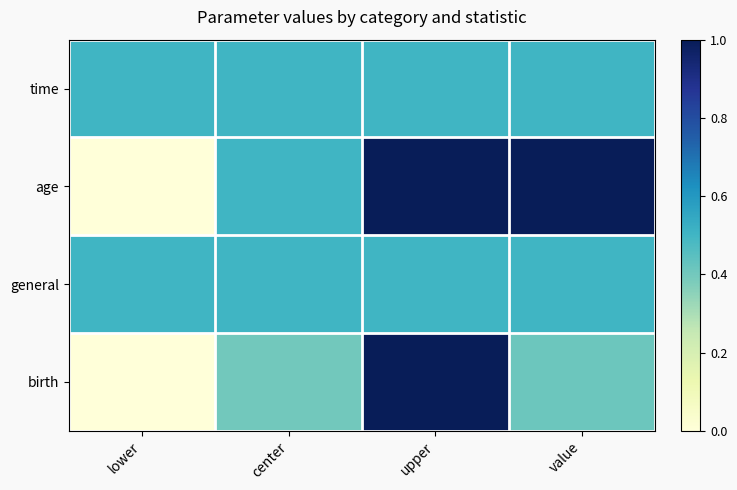

Reading left to right, transcribe all the data shown in this chart.

time: lower=0.5	center=0.5	upper=0.5	value=0.5
age: lower=0.0	center=0.5	upper=1.0	value=1.0
general: lower=0.5	center=0.5	upper=0.5	value=0.5
birth: lower=0.0	center=0.4	upper=1.0	value=0.4